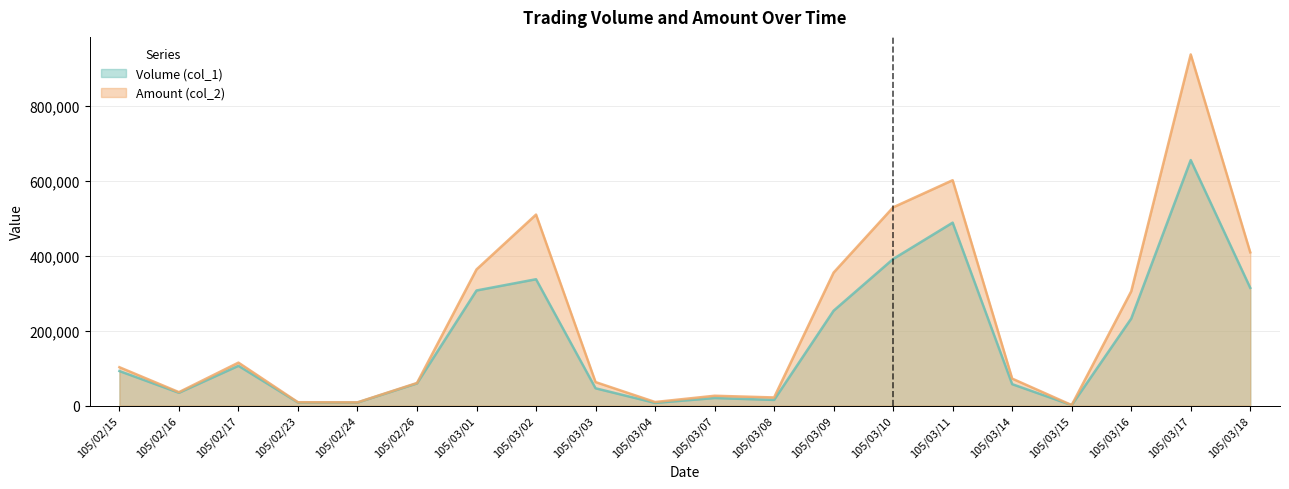

Does the chart have visible grid lines?

Yes